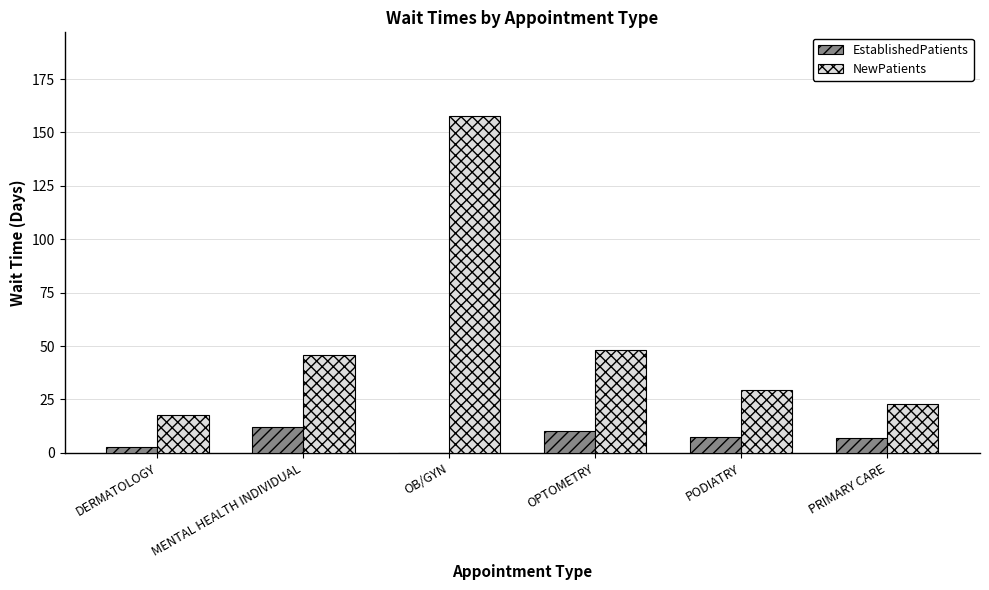

What is the sum of the NewPatients values at OB/GYN and DERMATOLOGY?

175.3